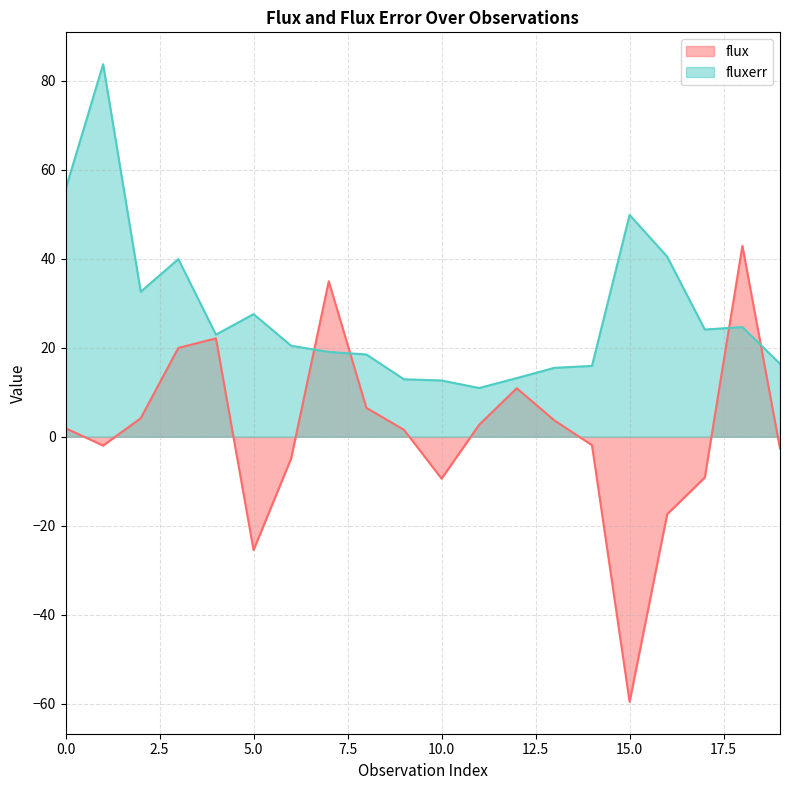

Reading right to left, extract all data points from this chart.

flux: 19=-2.6	18=42.9	17=-9.2	16=-17.4	15=-59.5	14=-1.9	13=3.7	12=10.9	11=2.7	10=-9.4	9=1.6	8=6.5	7=34.9	6=-4.9	5=-25.5	4=22.1	3=20.0	2=4.2	1=-2.0	0=1.9
fluxerr: 19=16.4	18=24.6	17=24.1	16=40.4	15=49.8	14=15.9	13=15.5	12=13.2	11=10.9	10=12.6	9=12.9	8=18.5	7=19.1	6=20.4	5=27.5	4=22.9	3=39.9	2=32.6	1=83.7	0=55.6